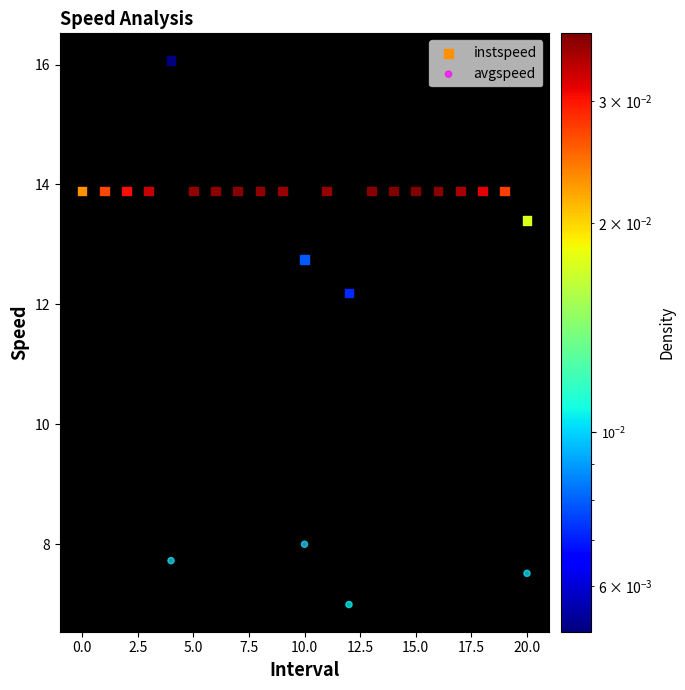

Which series contains the lowest Y value?

avgspeed